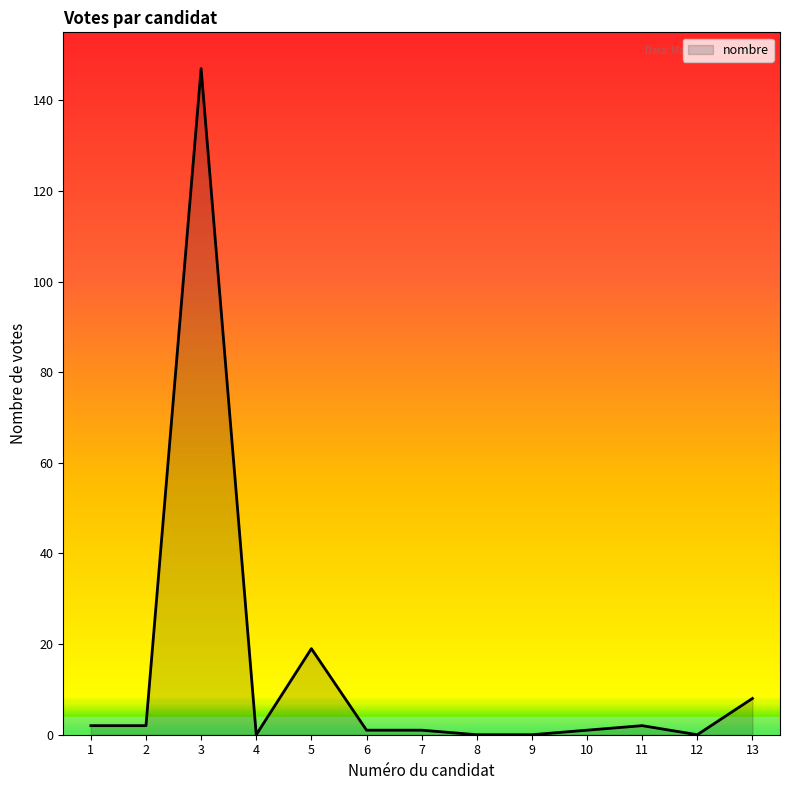

The value at 4 is 0. True or false?

True